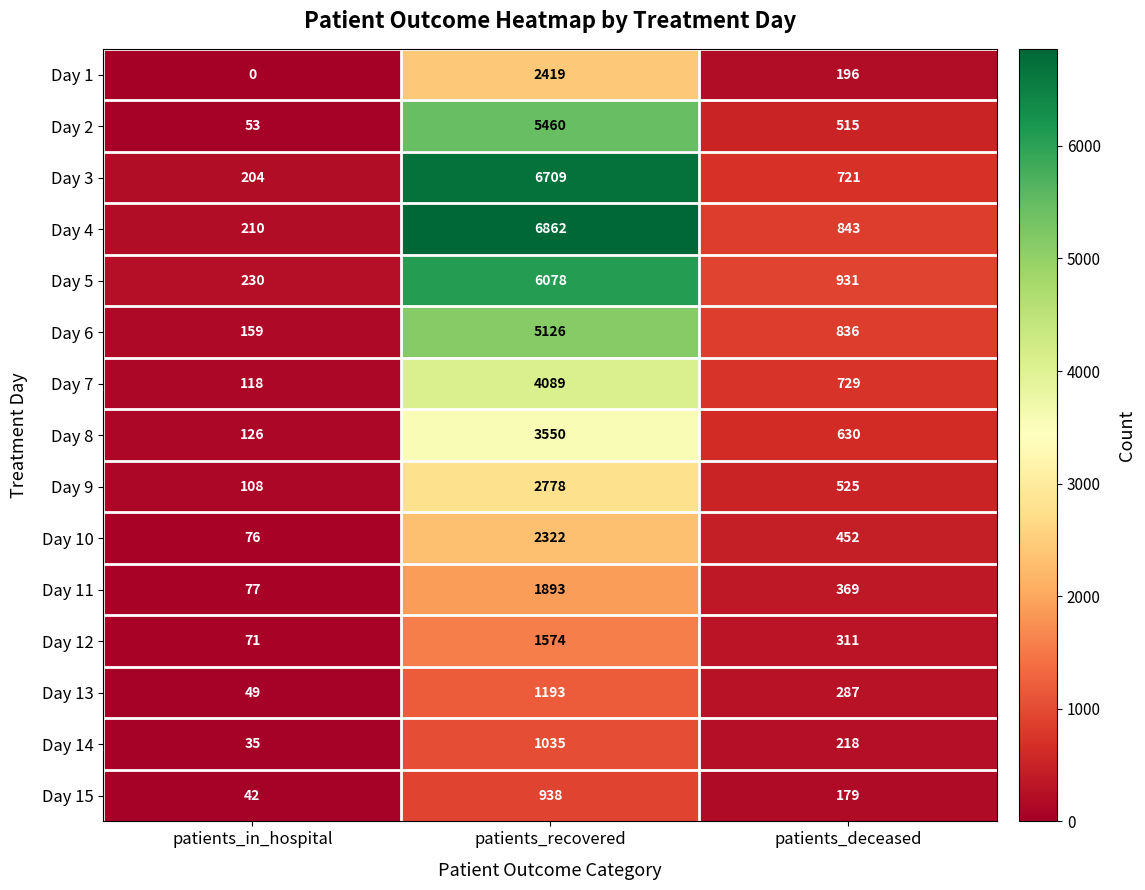

Which series has the widest spread of values?

Day 4